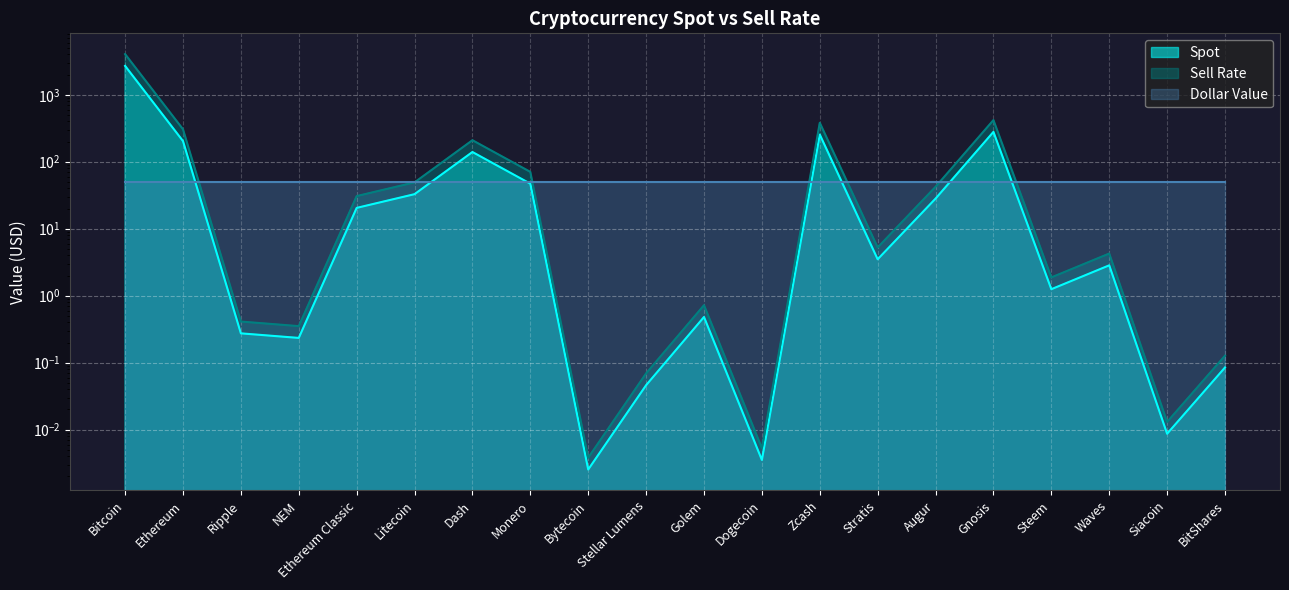

How many categories are shown in the chart?

20